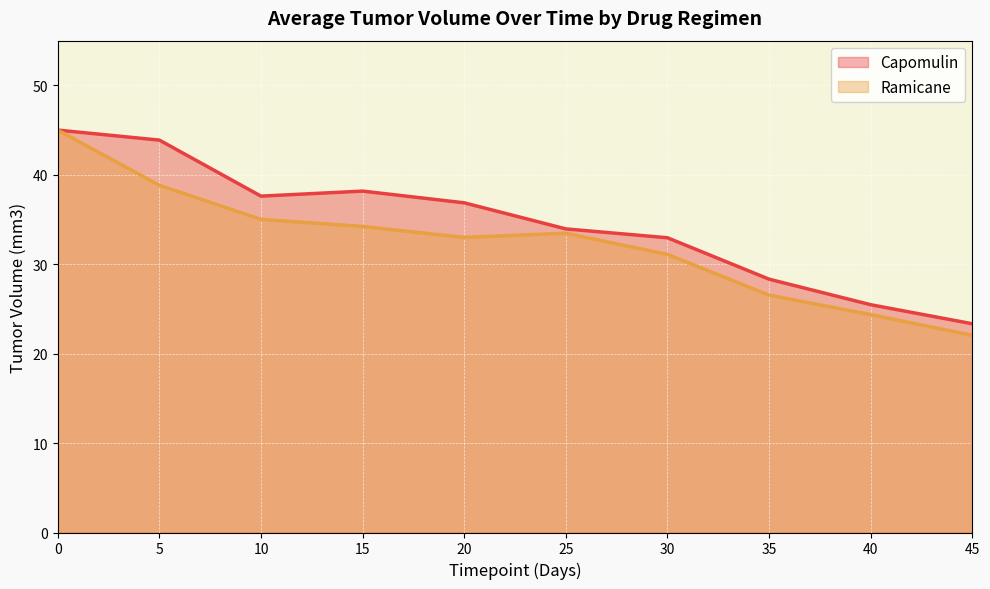

Rank the series by their maximum value, from lowest to highest.

Capomulin, Ramicane